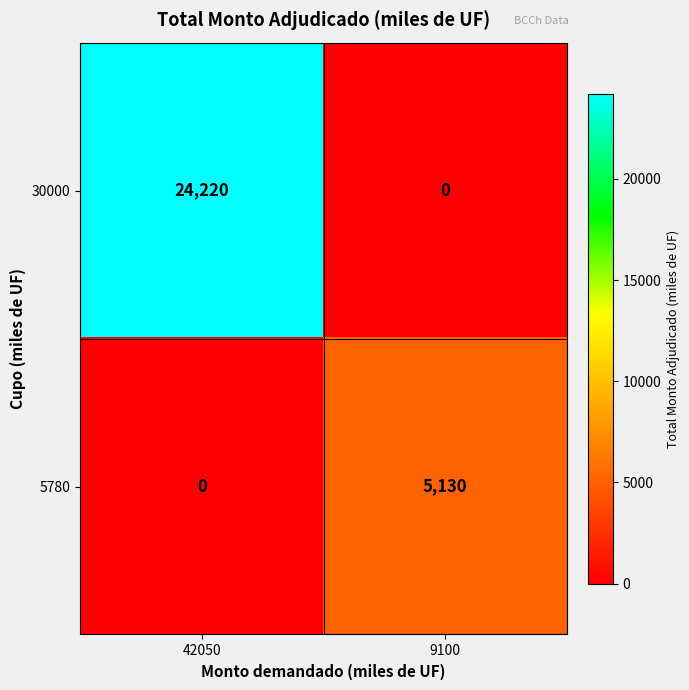

What is the average value of the 5780 series?

2565